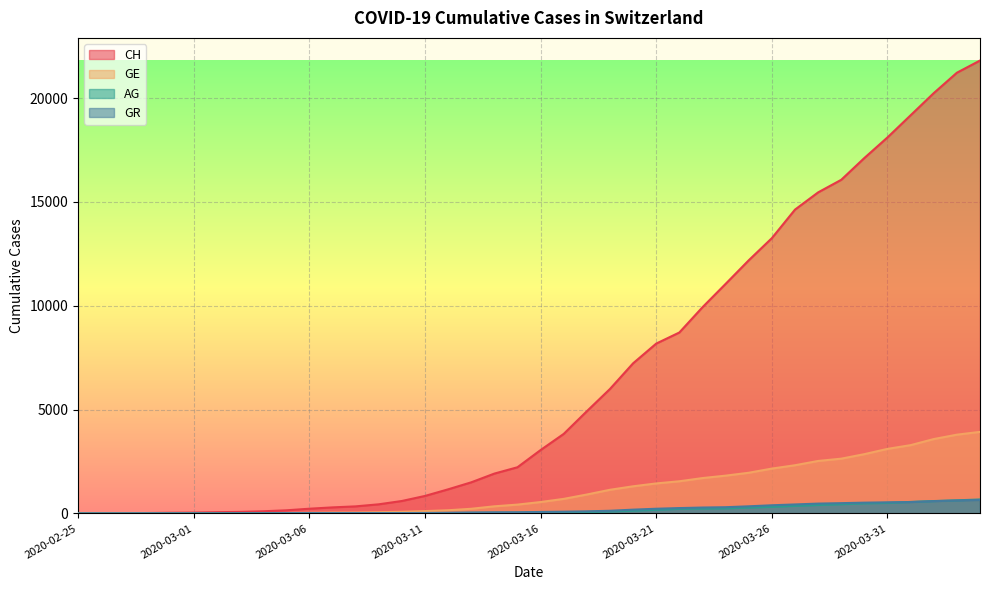

True or false: CH has more than 0 points higher than both neighbors.

False